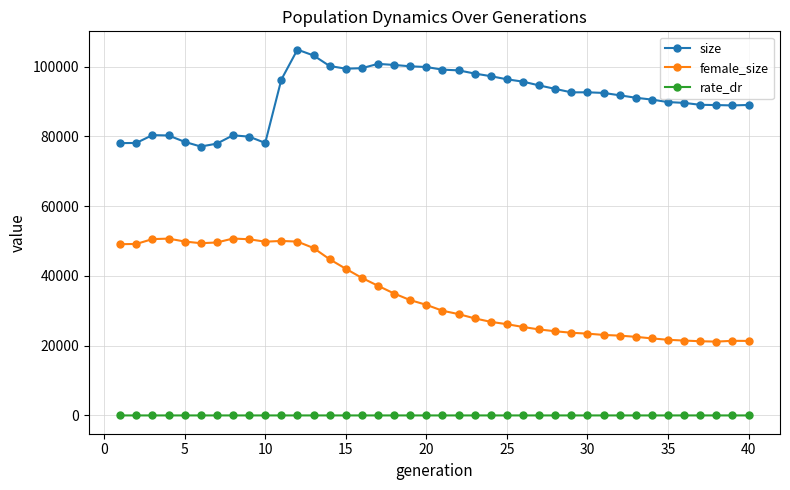

Which series has the widest spread of values?

female_size